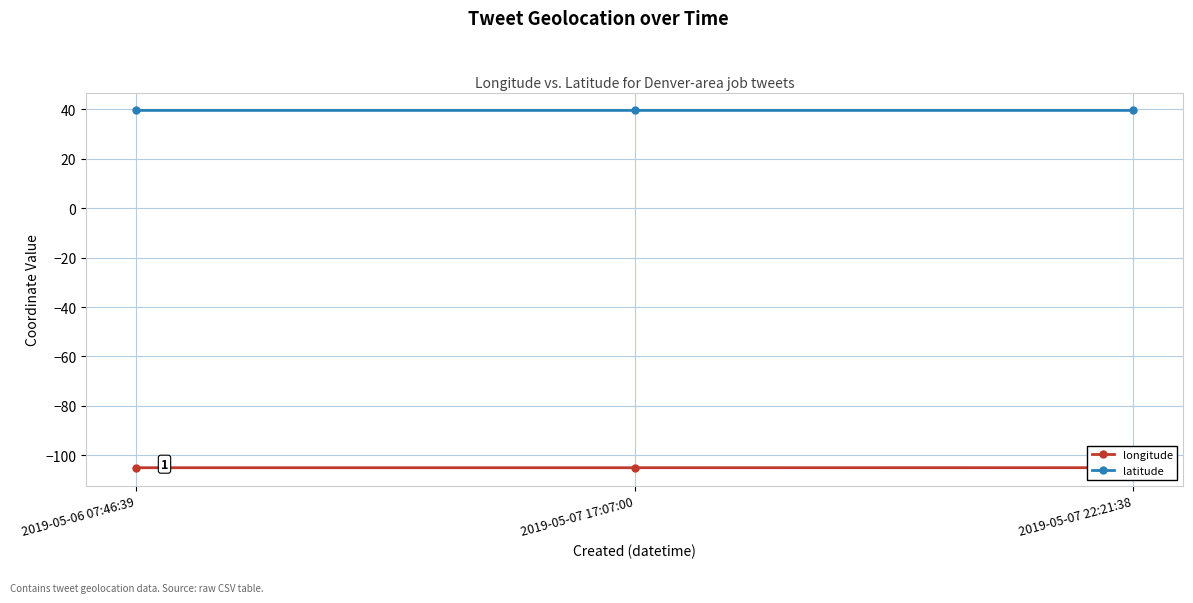

What is the sum of all latitude values?

118.6